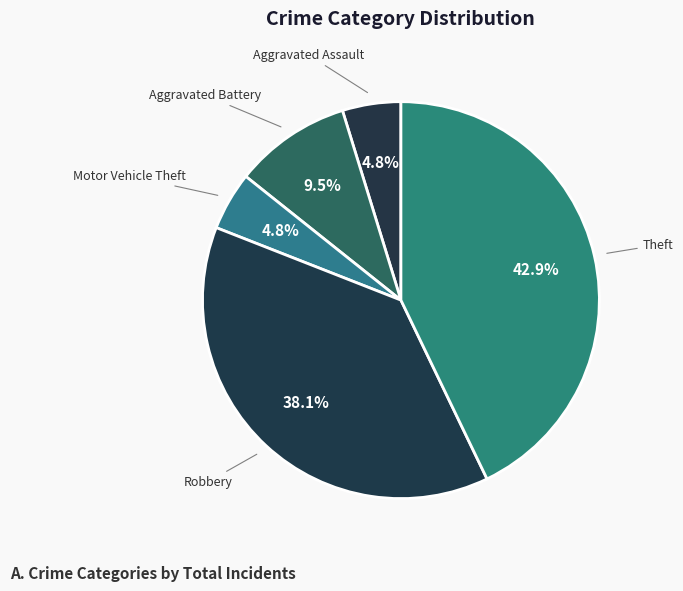

What is the ratio of the value at Aggravated Assault to the value at Robbery?

0.1